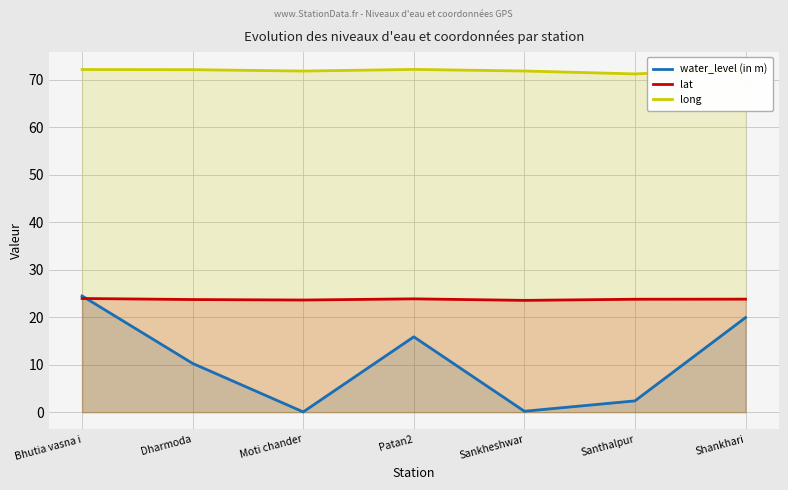

At which label does water_level (in m) first exceed 10?

Bhutia vasna i